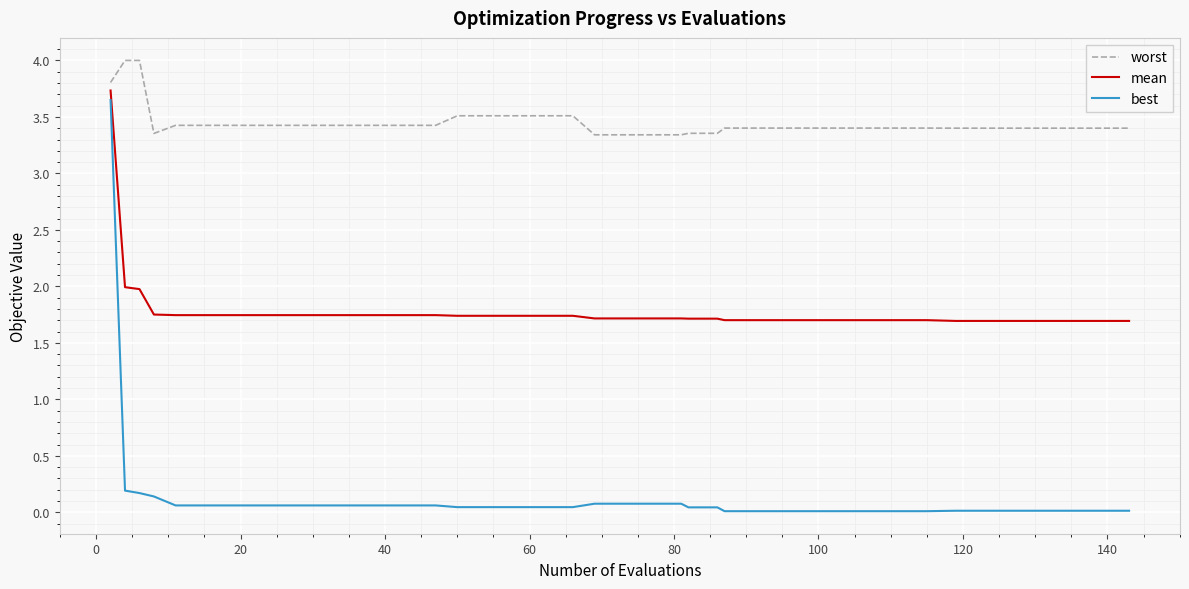

True or false: worst and best intersect in this chart.

False